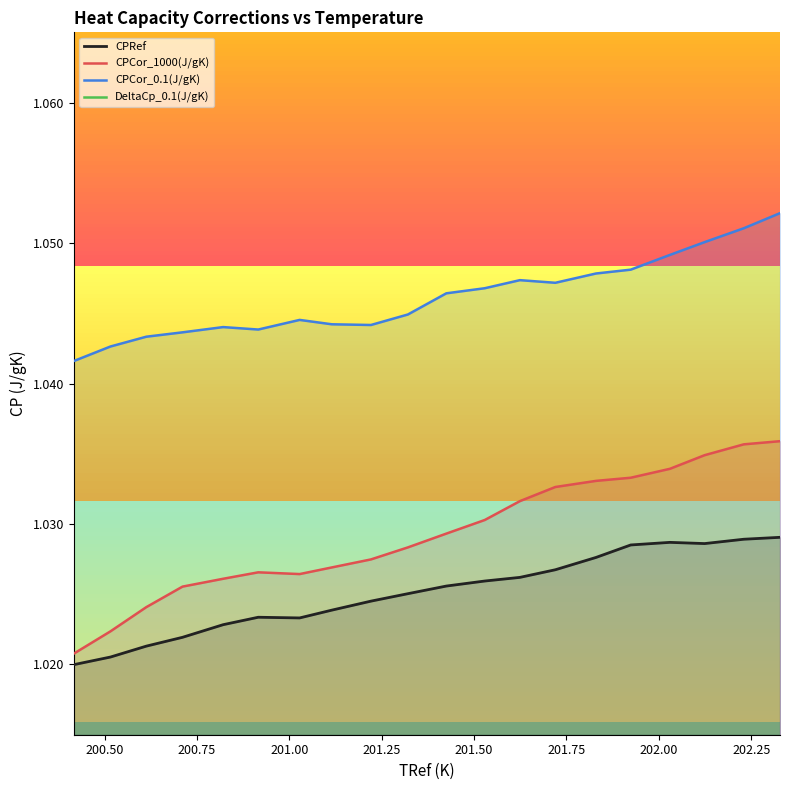

True or false: CPCor_0.1(J/gK) and CPCor_1000(J/gK) cross at least once.

False